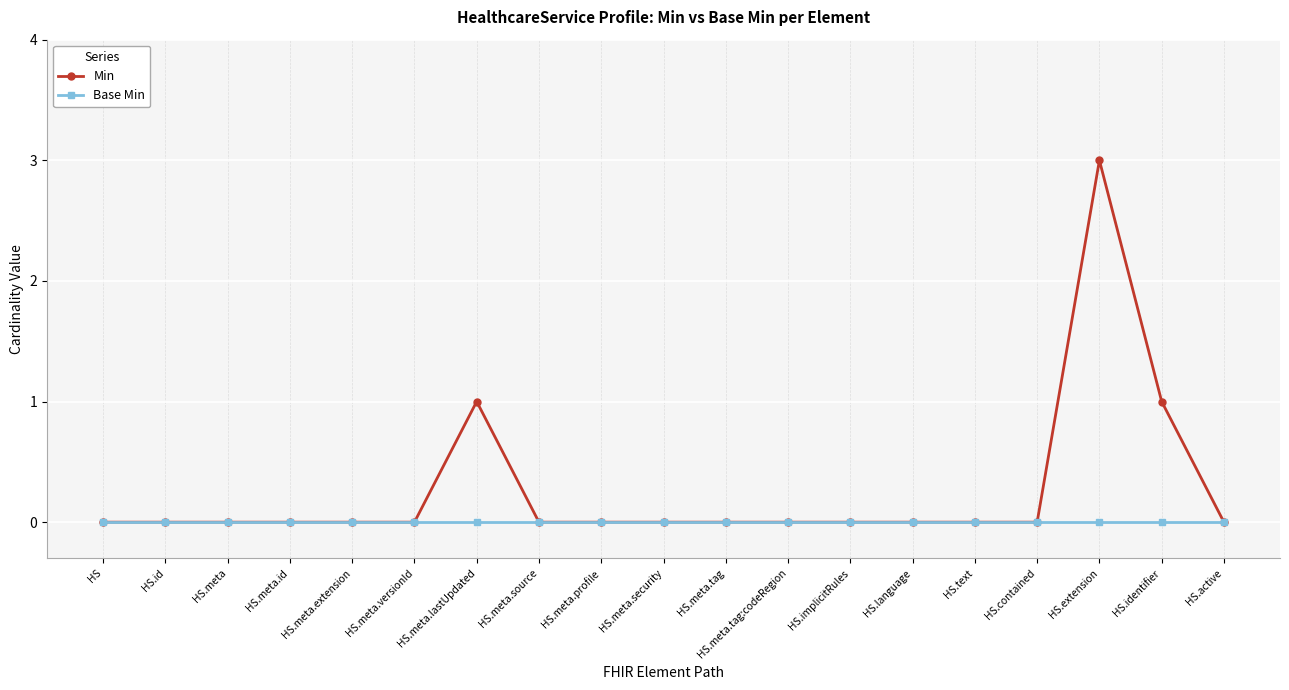

What are all the series names shown in the legend?

Min, Base Min